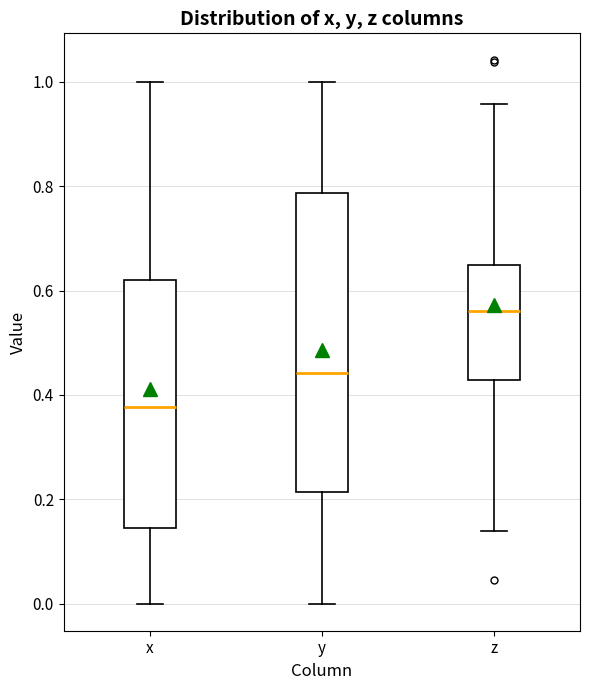

Where does the median line of the box for z sit on the y-axis? The values are not printed on the chart, so give them approximately, as read against the axis.

0.56